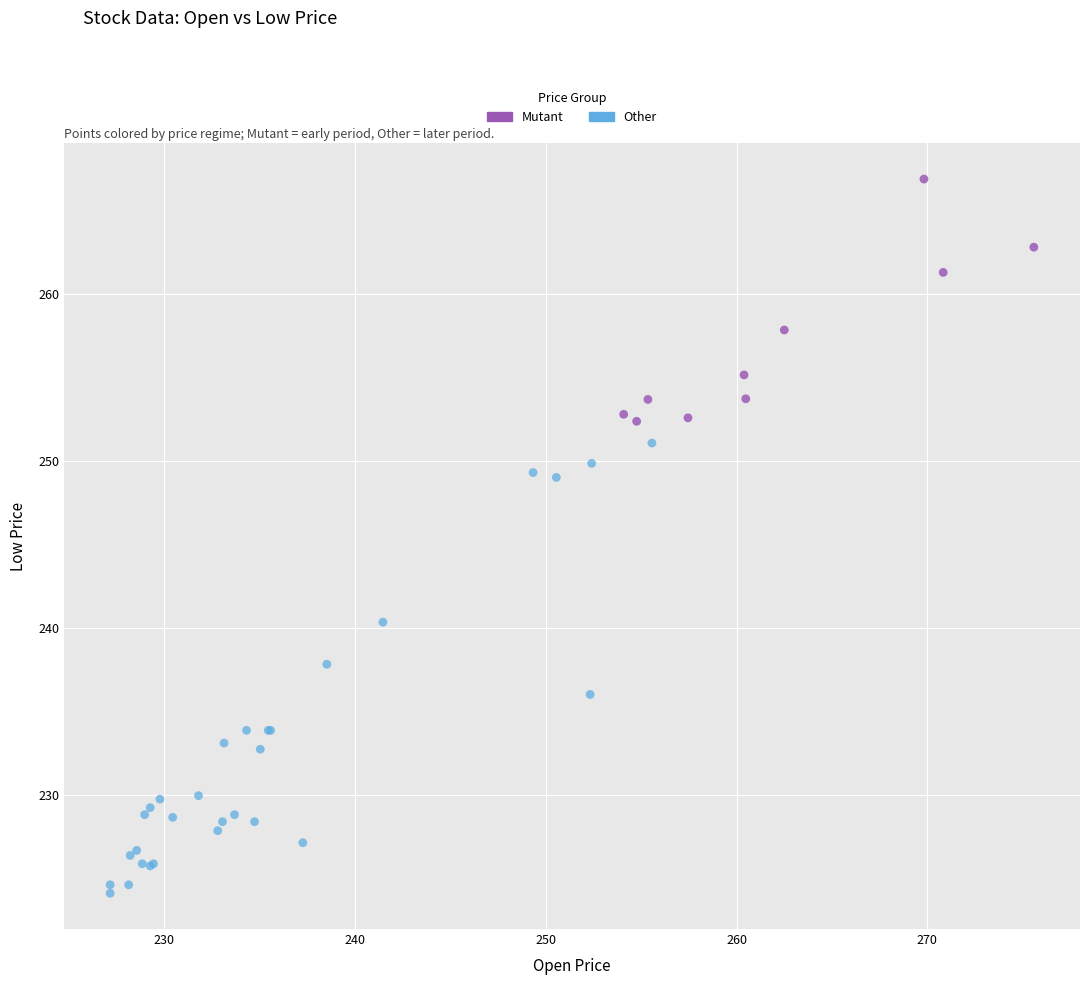

Which series has the largest Y range (max minus min)?

Other